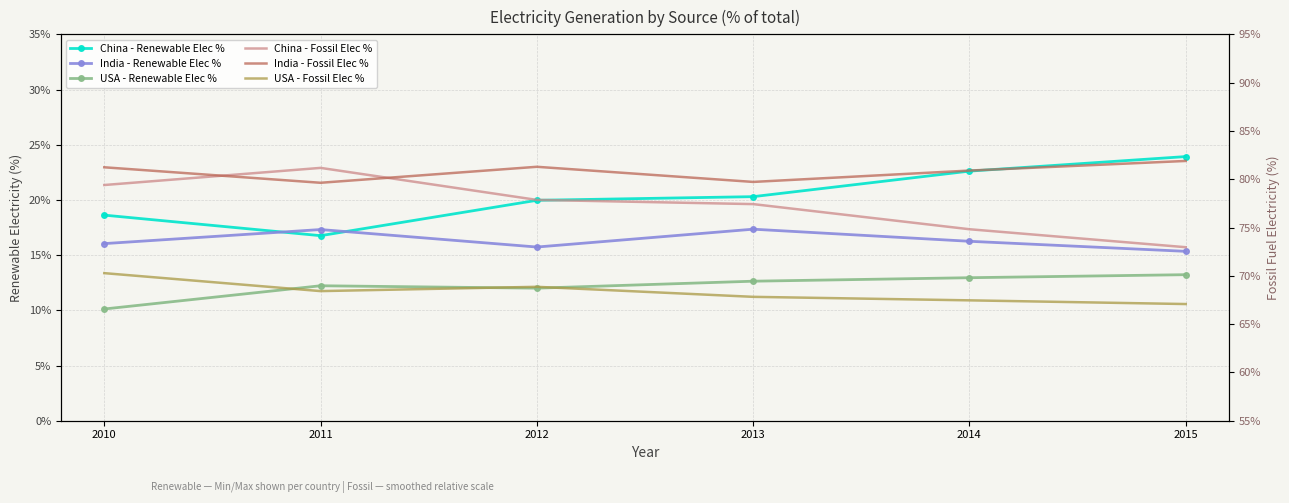

What is the spread (max minus min) of values at 2015?

68.7